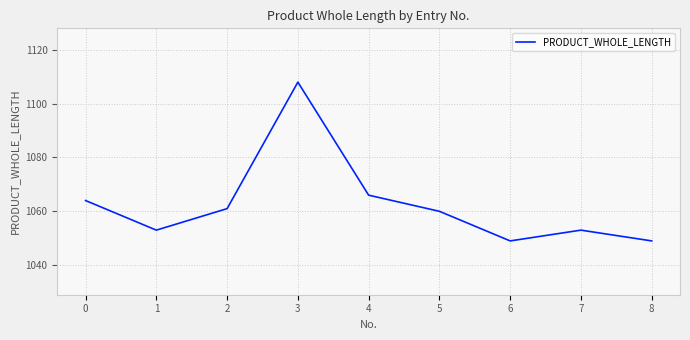

What is the minimum value shown in the chart?

1049